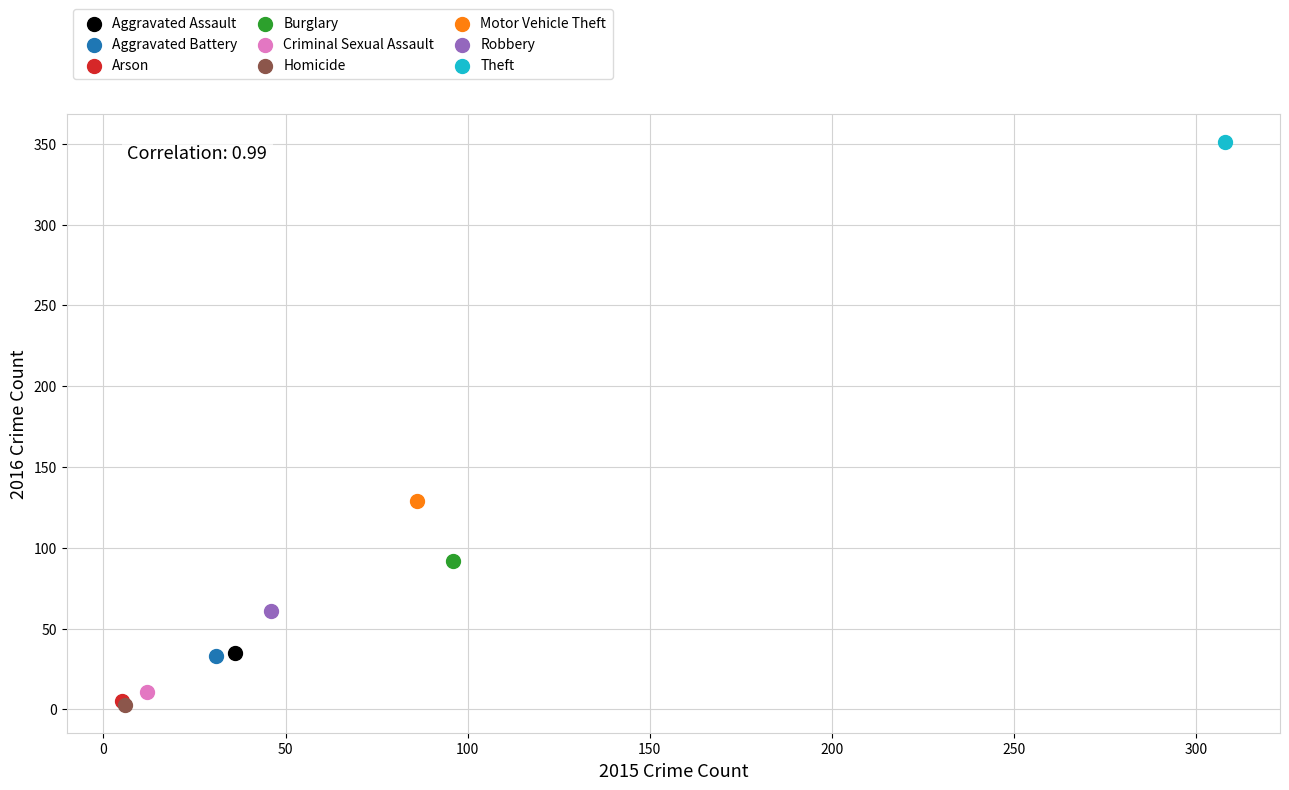

Which series contains the highest Y value?

Theft